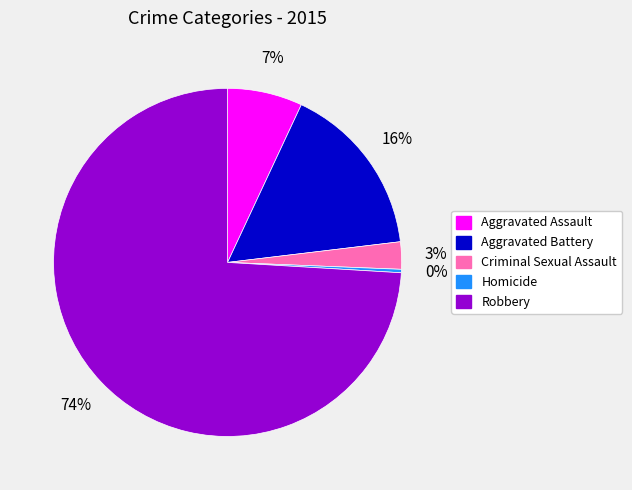

Which slice is the smallest?

Homicide